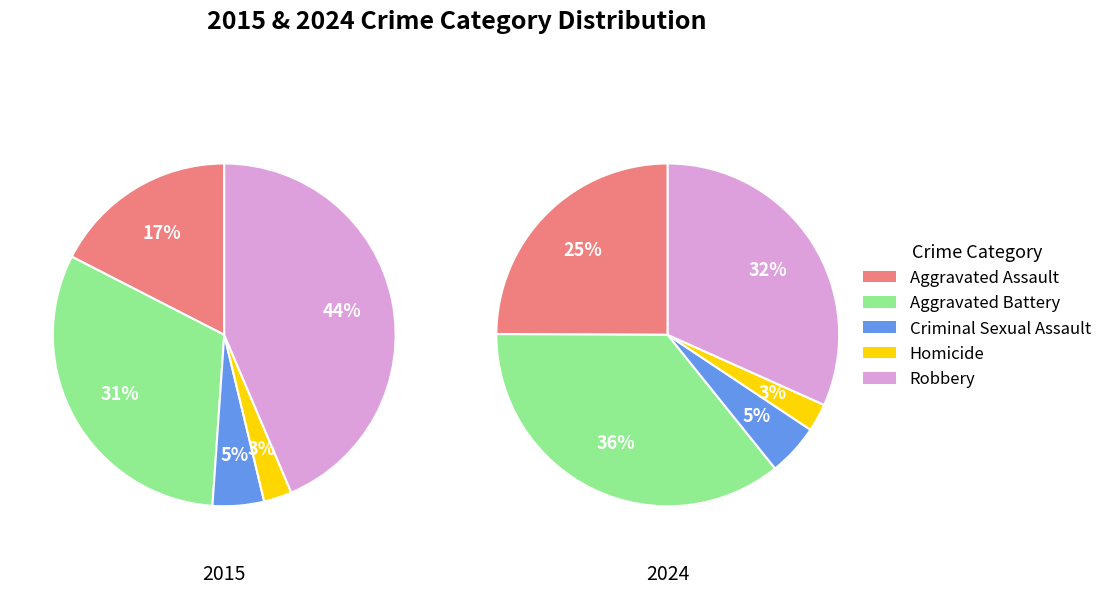

Is it true that Aggravated Assault is 19% of the pie?

False